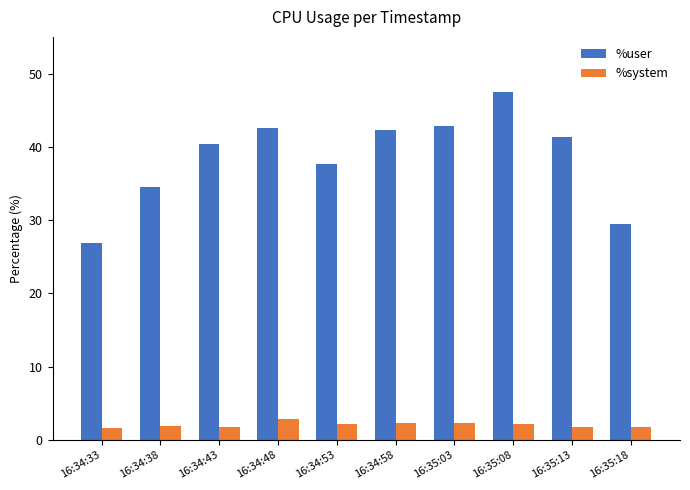

At which category is the sum across all series the highest?

16:35:08